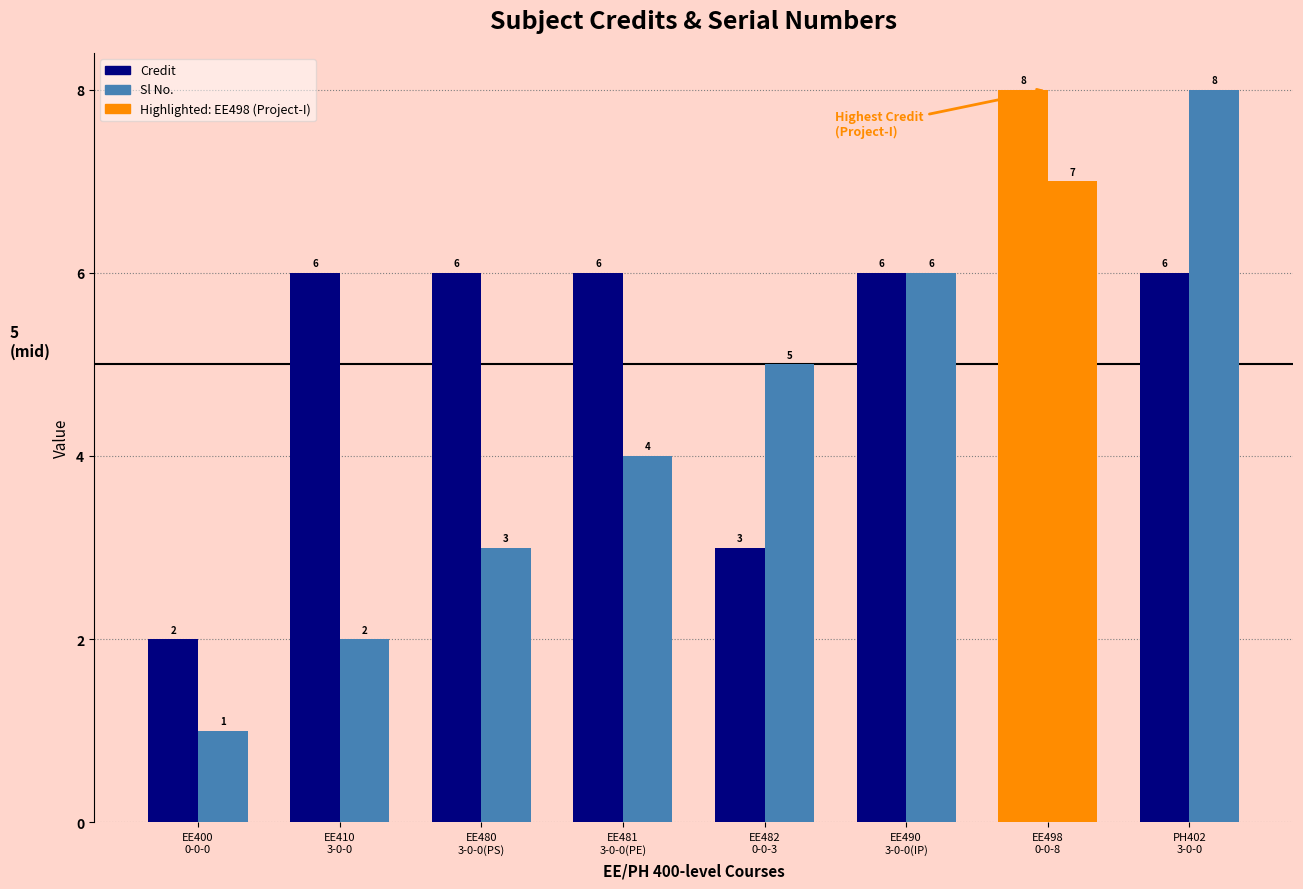

At which label does Credit first exceed 6?

EE498
0-0-8